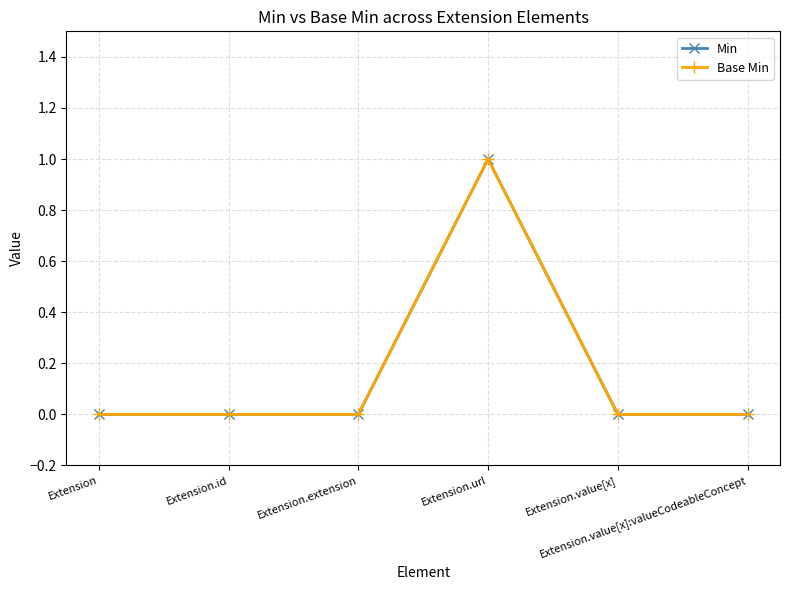

Which series has the largest total across all categories?

Min